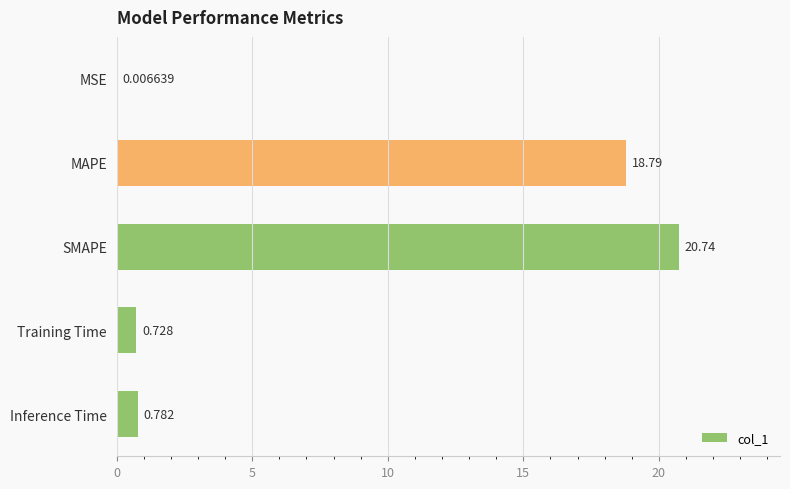

Which label corresponds to the largest value in the chart?

SMAPE